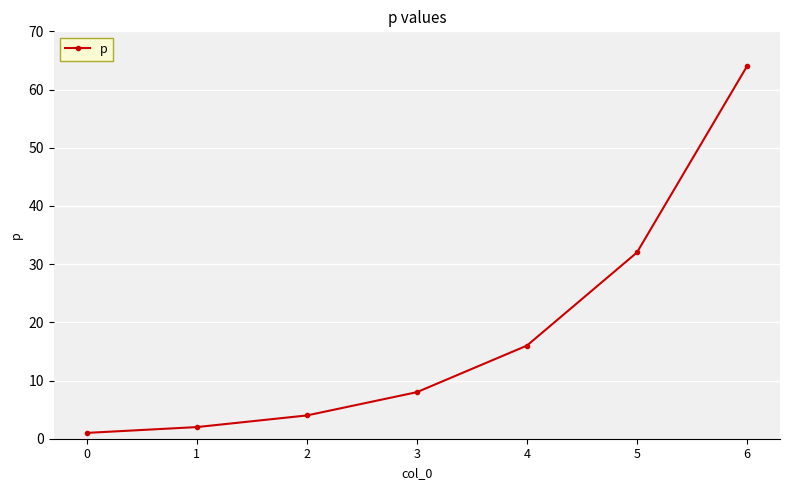

Is it true that the value at 2 is 4?

True